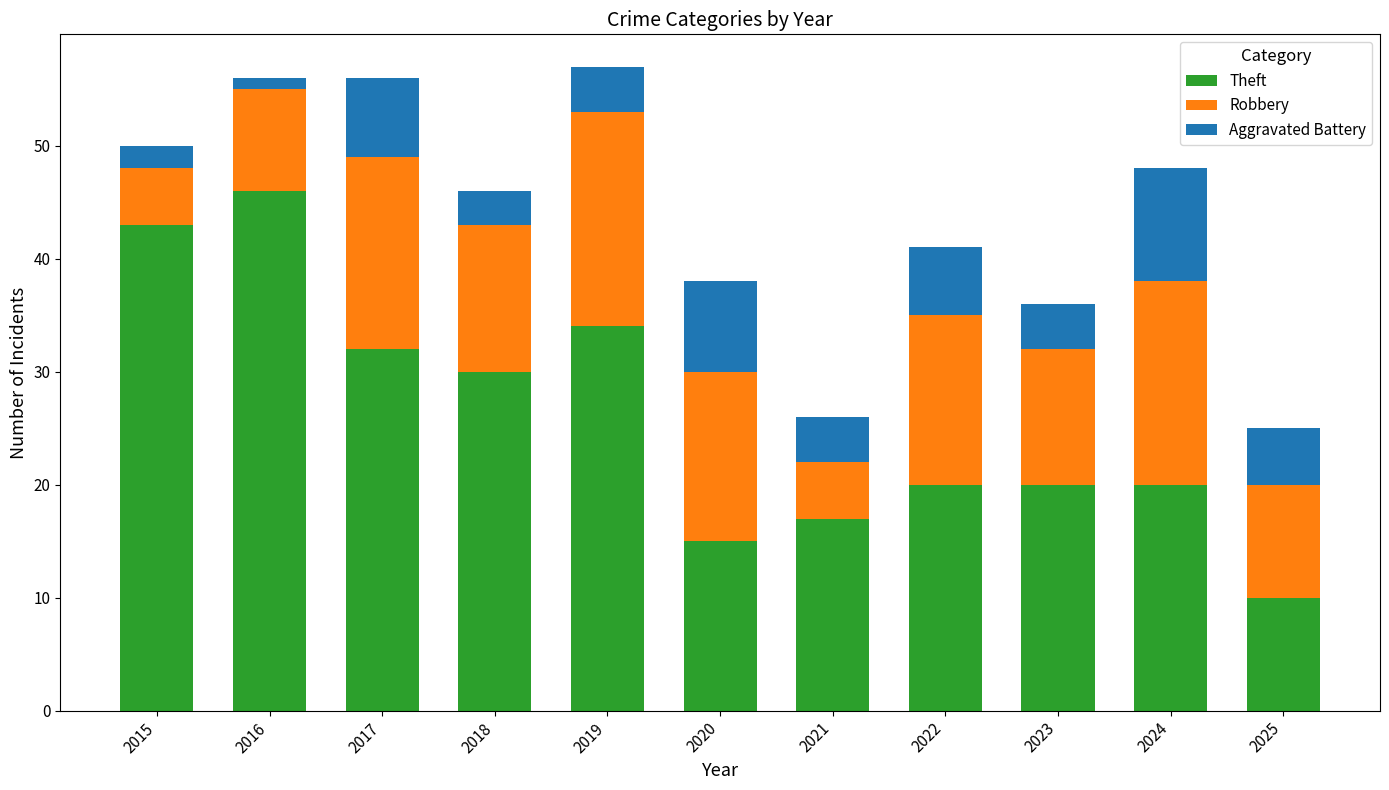

The value of Theft at 2024 is 34. True or false?

False